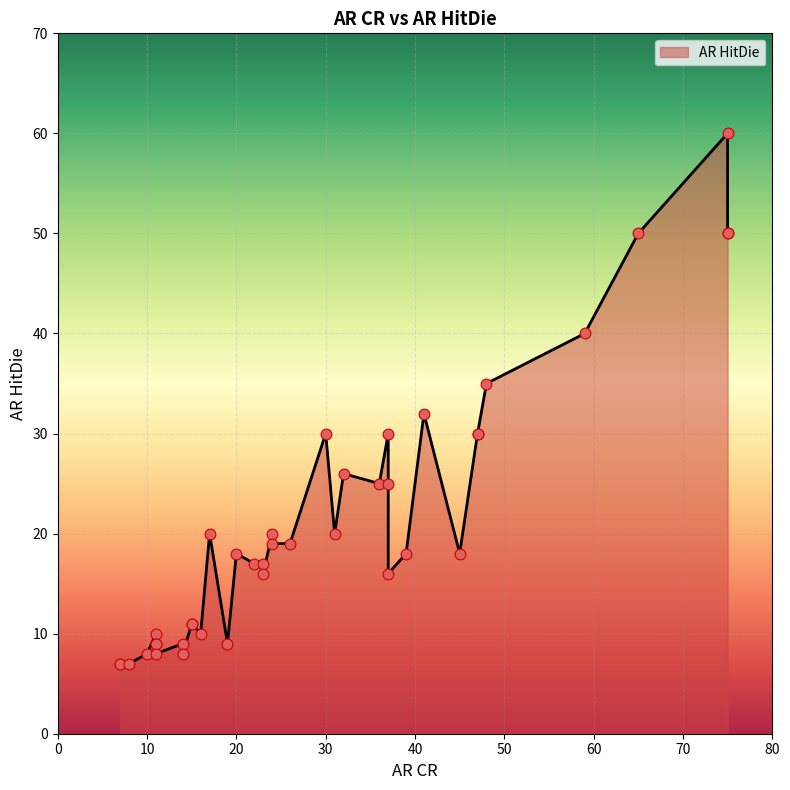

Approximately how many times larger is the value at 11 compared to 59?

0.2